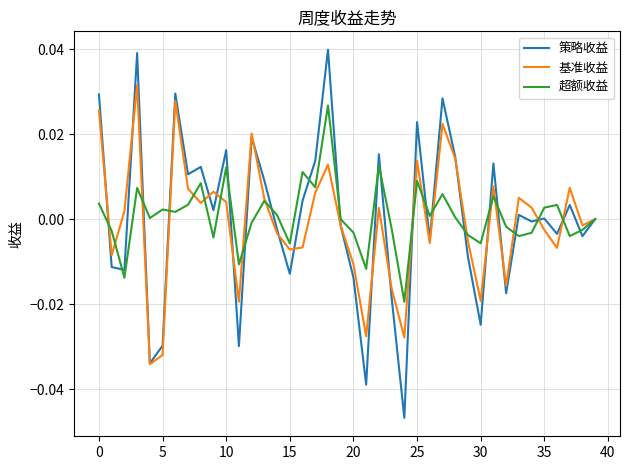

Which series has the widest spread of values?

策略收益